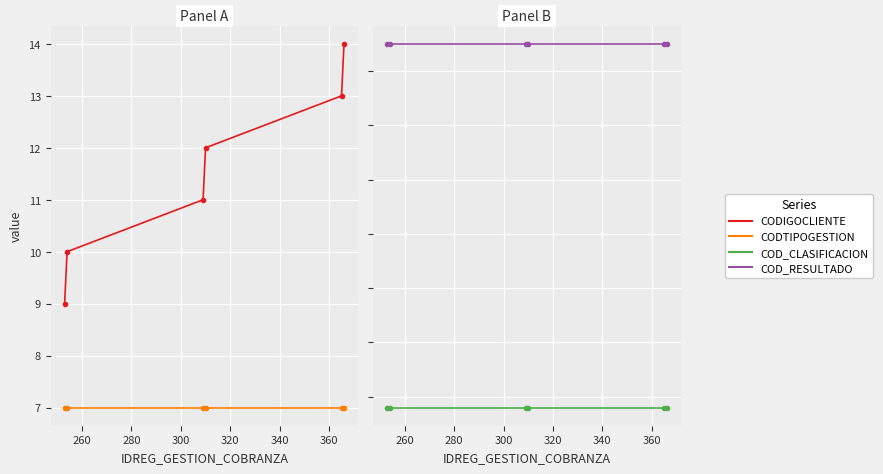

What is the sum of all COD_CLASIFICACION values?

96